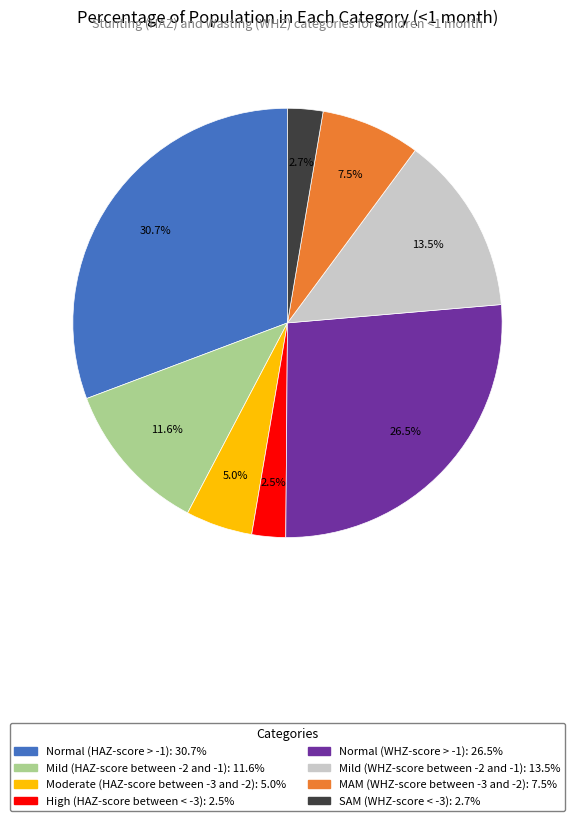

Is it true that Normal (HAZ-score > -1) is 42% of the pie?

False